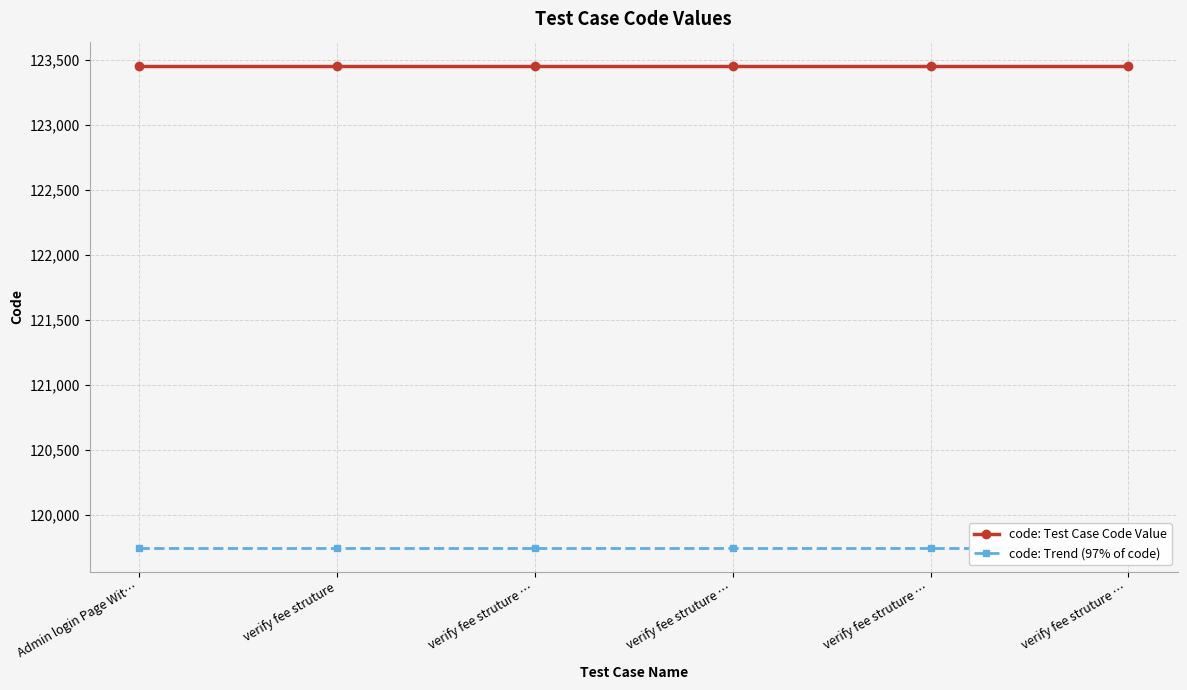

True or false: code: Test Case Code Value has a value of 123456.0 at verify fee struture ….

True